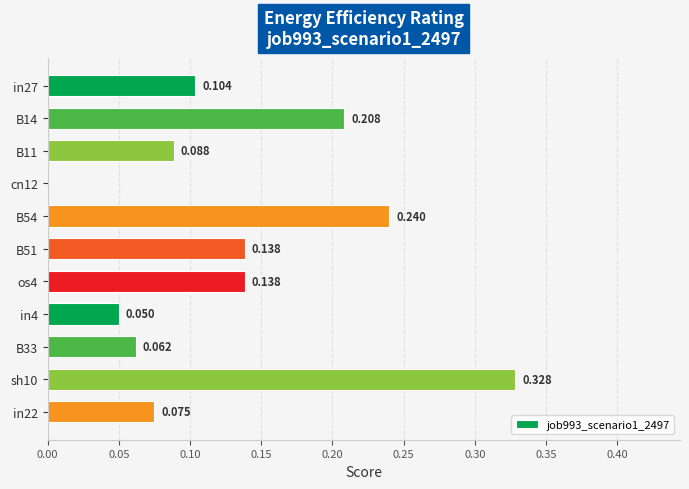

What is the difference between the second highest and second lowest values?

0.2